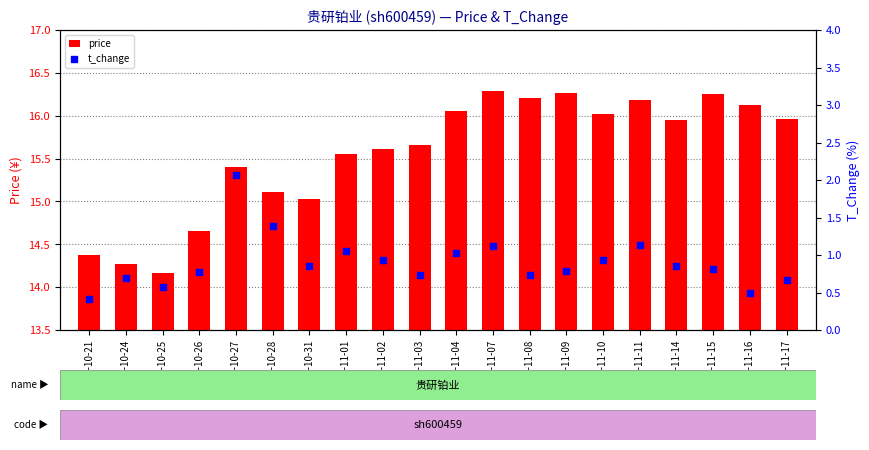

Which series reaches the minimum Y coordinate?

t_change